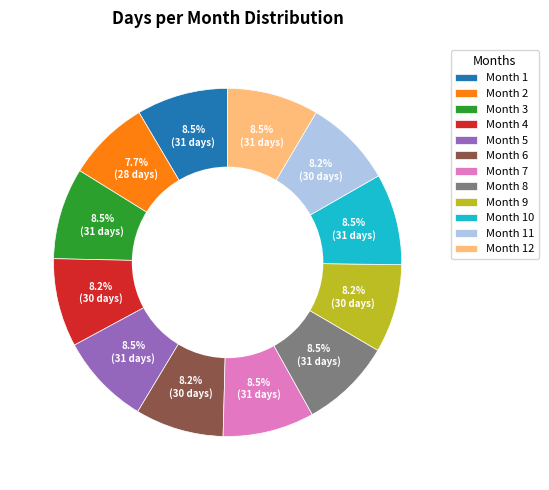

What is the smallest slice in the pie chart?

Month 2